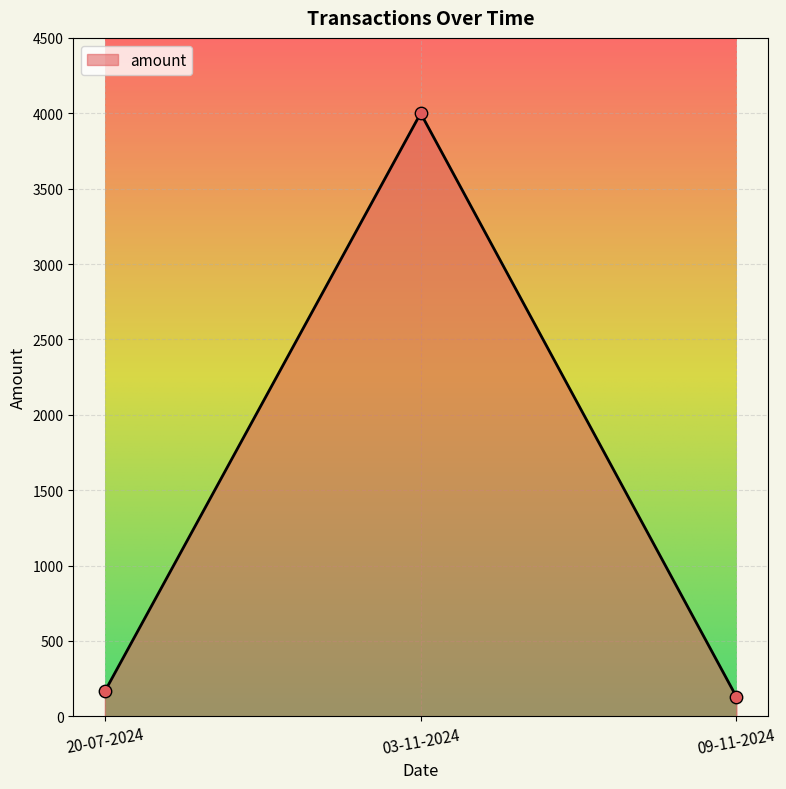

Between 03-11-2024 and 20-07-2024, which is larger?

03-11-2024